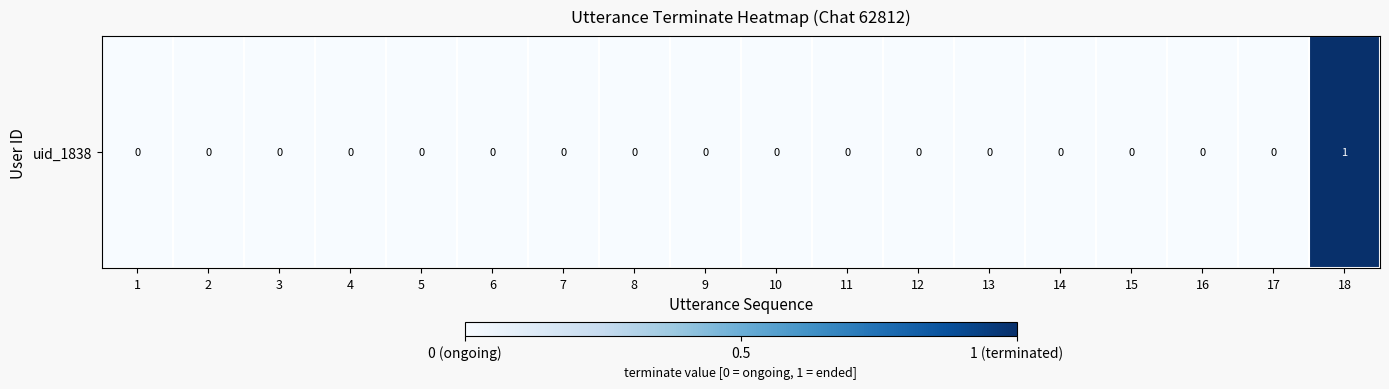

List the labels in order of value, largest first.

18, 1, 2, 3, 4, 5, 6, 7, 8, 9, 10, 11, 12, 13, 14, 15, 16, 17